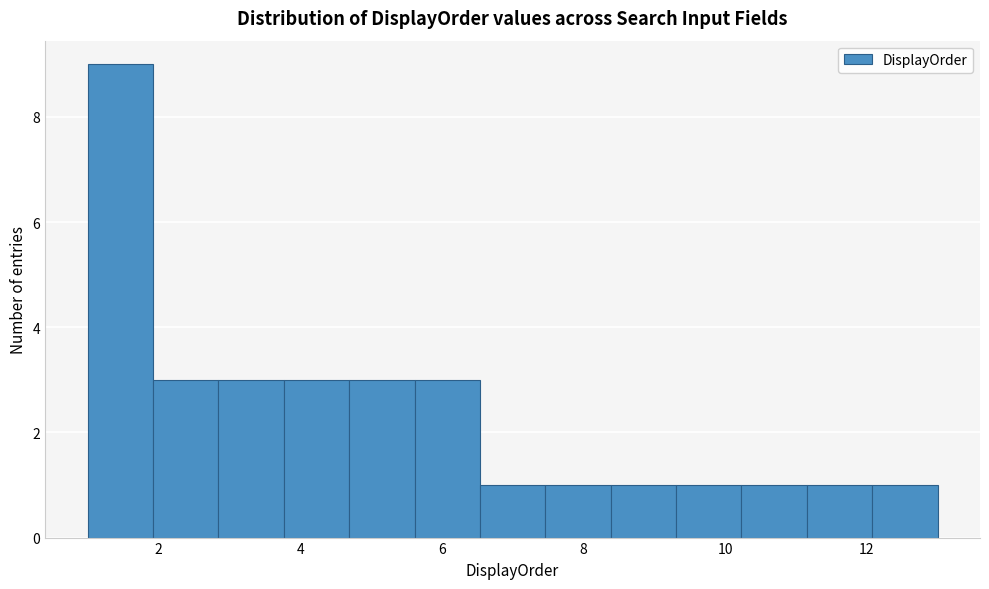

Which range on the x-axis has the tallest bar?

1.0 to 2.0